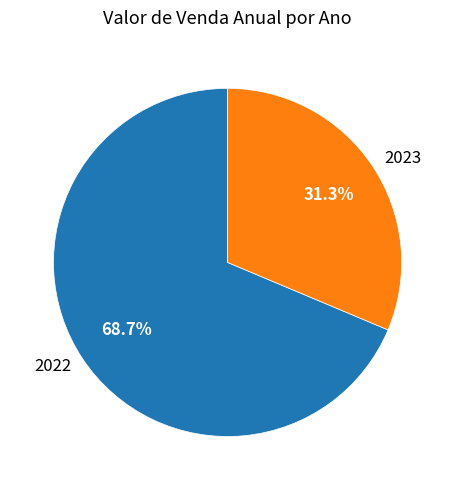

What portion of the pie excludes 2023?

68.7%